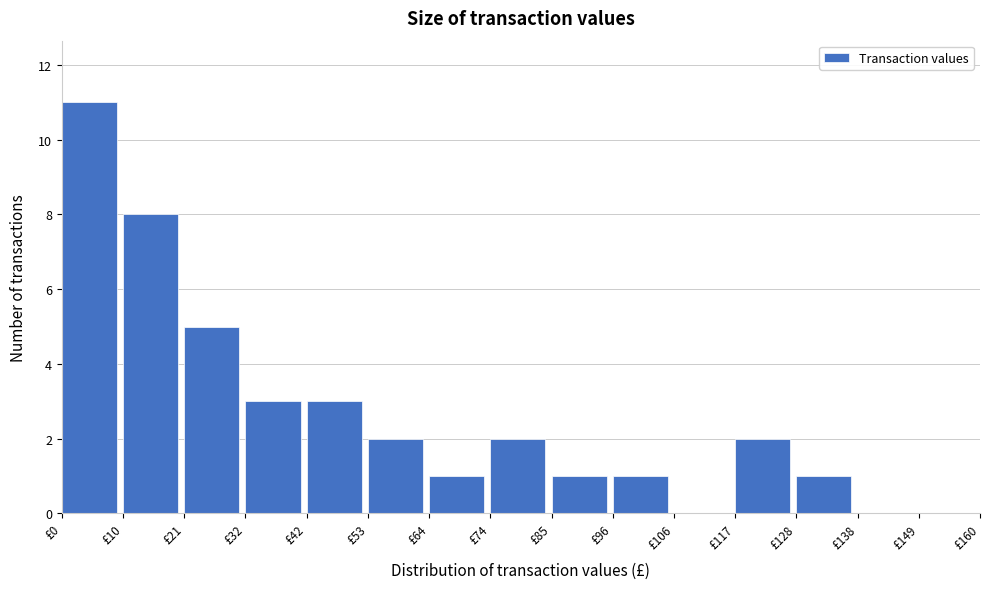

Reading left to right, transcribe this chart: for each bar, give the range it covers on the x-axis and its height. Neither the bar edges nor the heights are printed on the chart, so give them approximately, as read against the axes.

0 to 10: 11
10 to 22: 8
22 to 32: 5
32 to 42: 3
42 to 54: 3
54 to 64: 2
64 to 74: 1
74 to 86: 2
86 to 96: 1
96 to 106: 1
106 to 118: 0
118 to 128: 2
128 to 138: 1
138 to 150: 0
150 to 160: 0